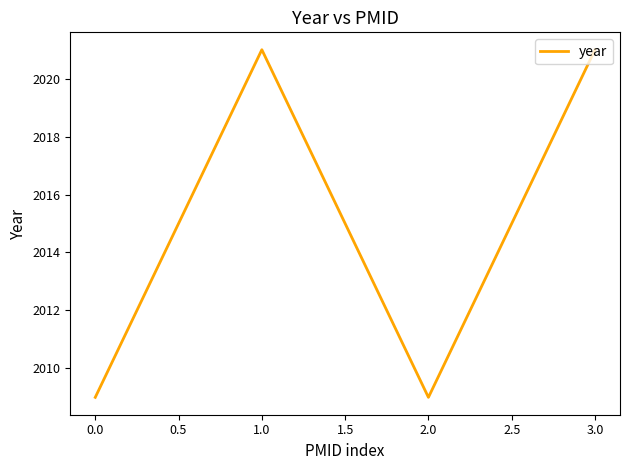

What is the difference between the second highest and second lowest values?

12